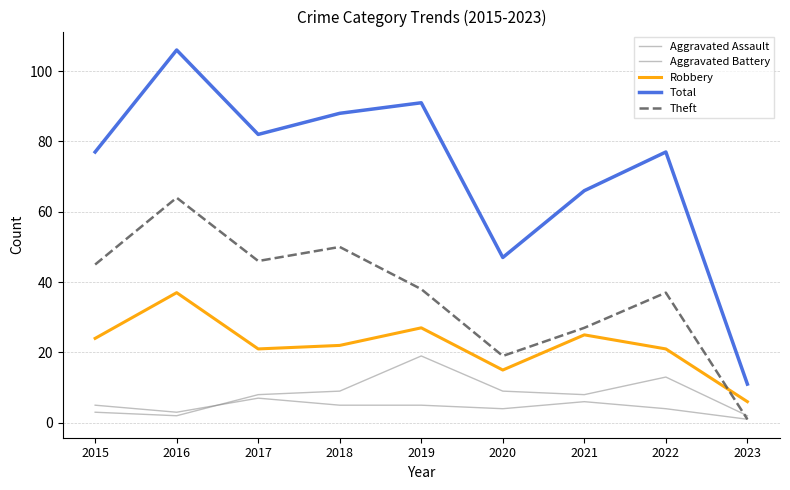

What is the highest value of the Total series?

106